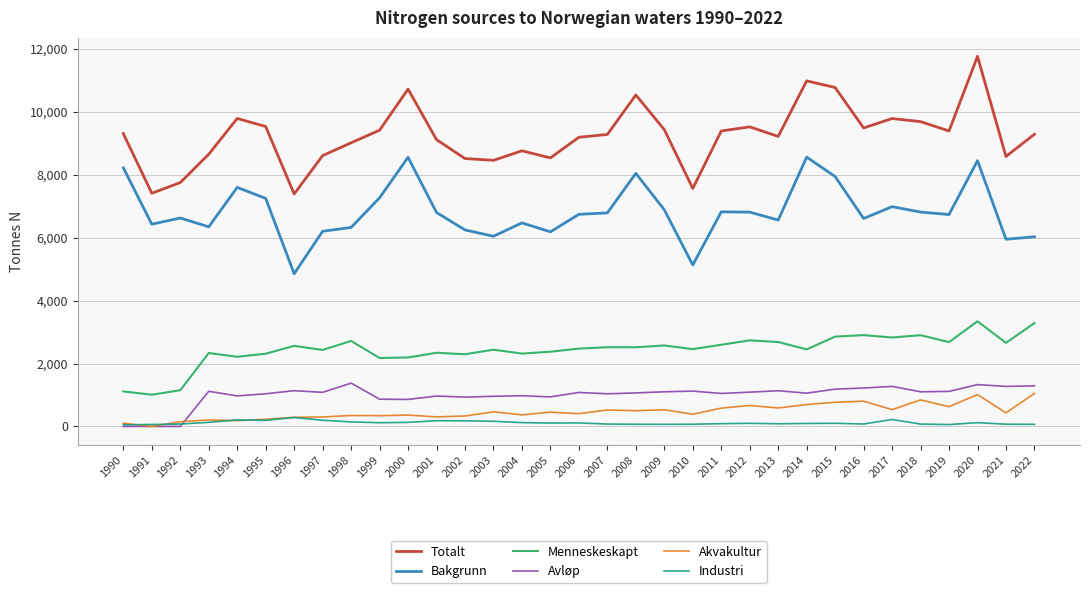

Is it true that Menneskeskapt equals 2685 at 2013?

True